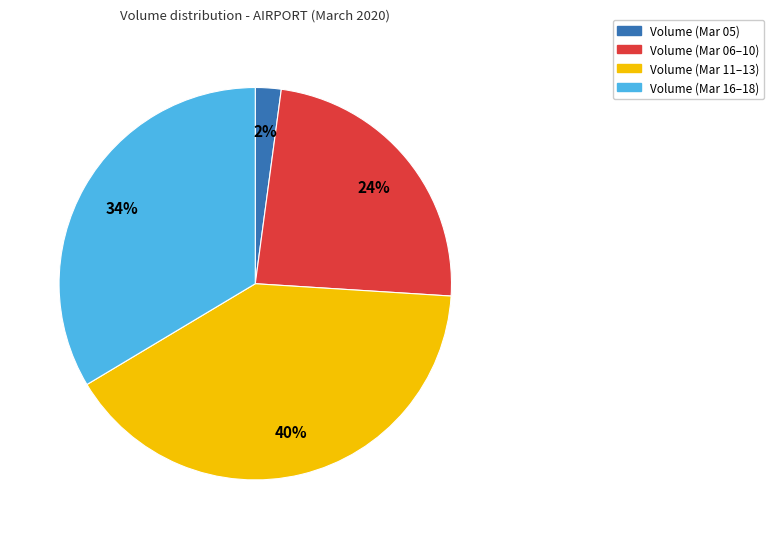

Does any single category account for the majority?

No